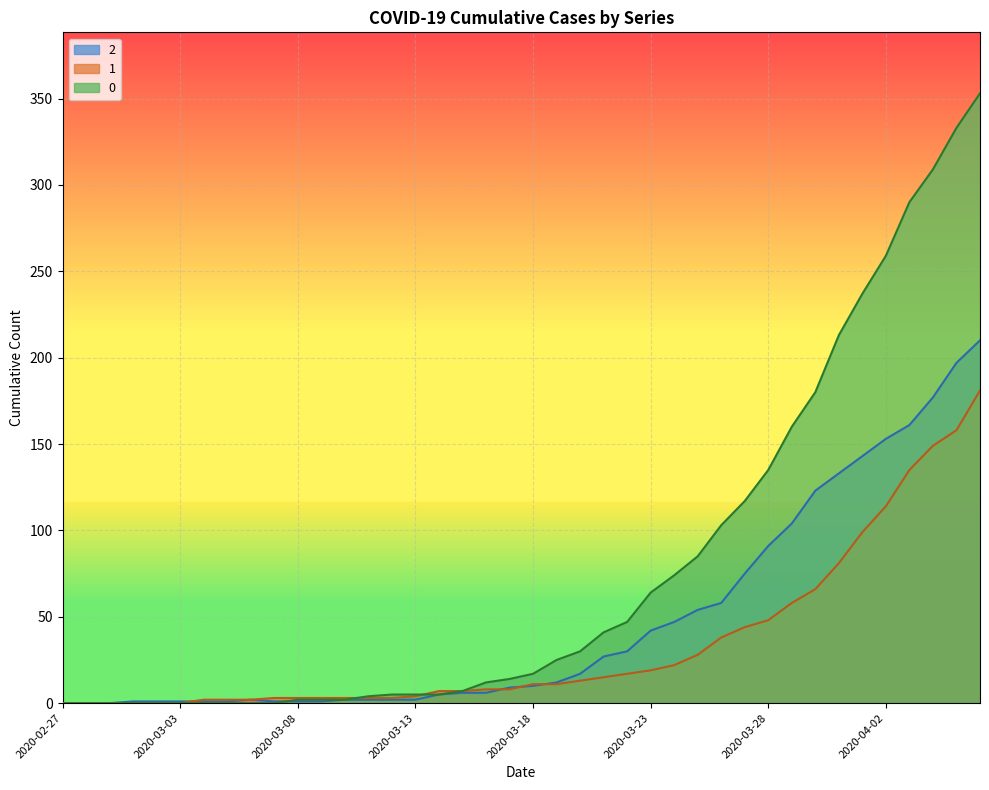

What is the difference between the maximum and minimum values in the 0 series?

353